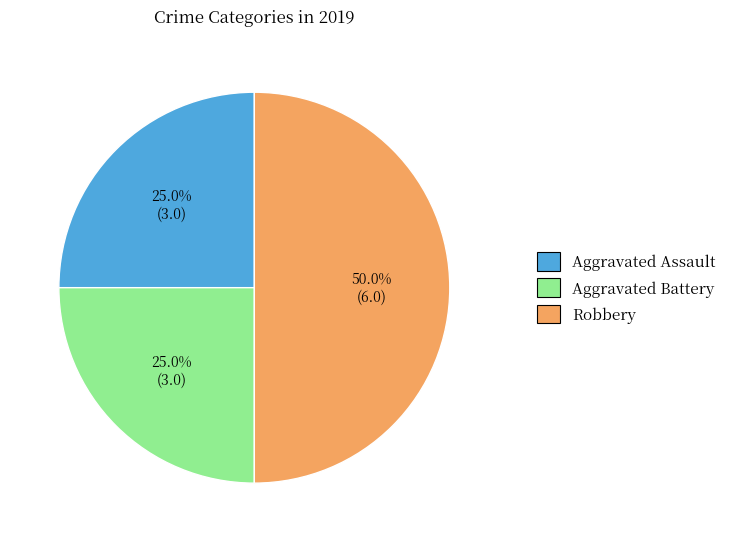

Does Aggravated Battery account for over 50% of the chart?

No